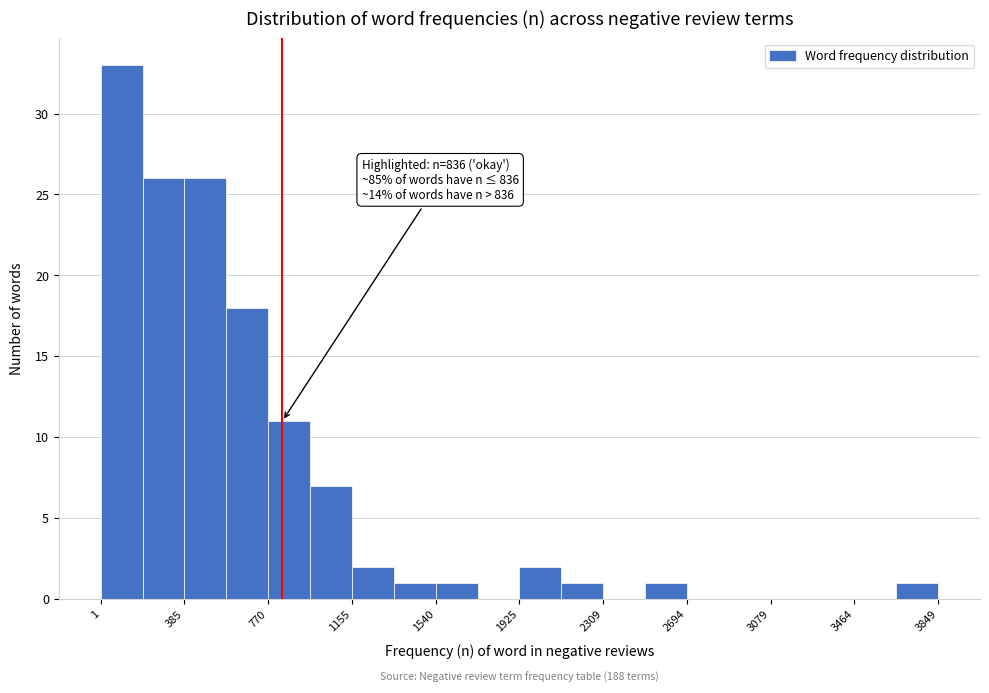

Around what value on the x-axis is the tallest bar? Give the approximate position of its centre, as read against the axis.

100